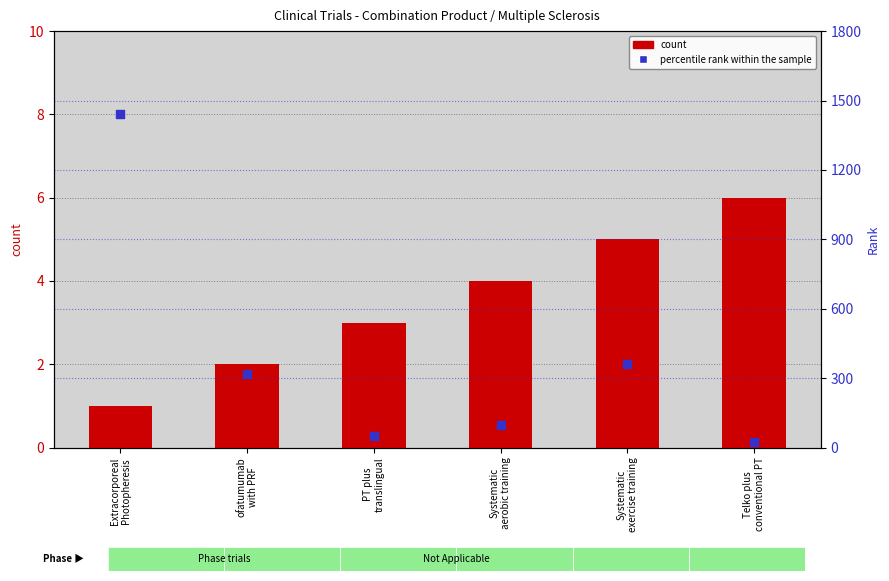

Which series has the largest total across all categories?

percentile rank within the sample